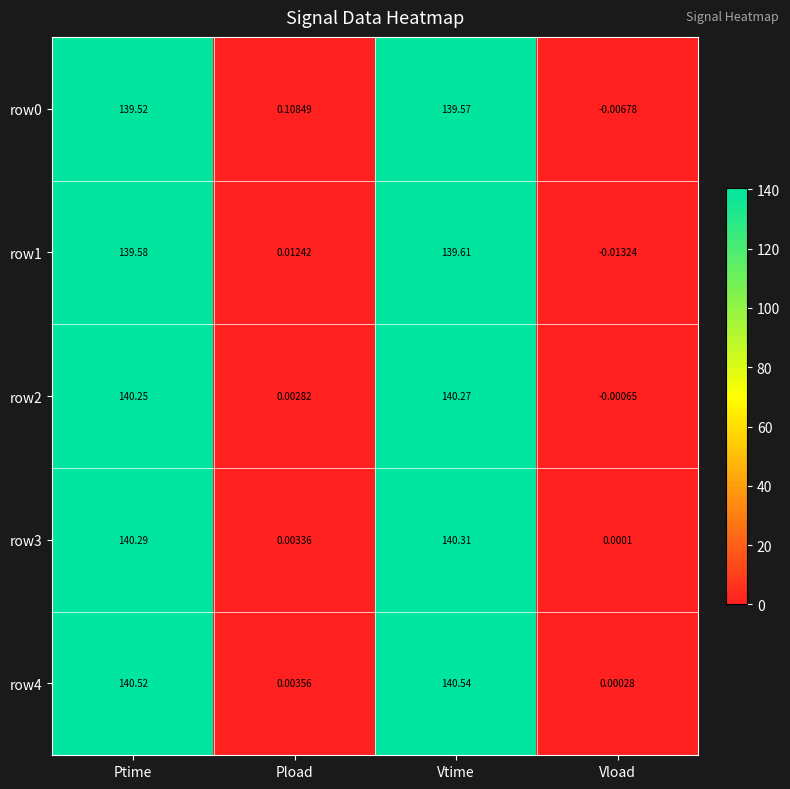

At how many categories does at least one series exceed 49?

2